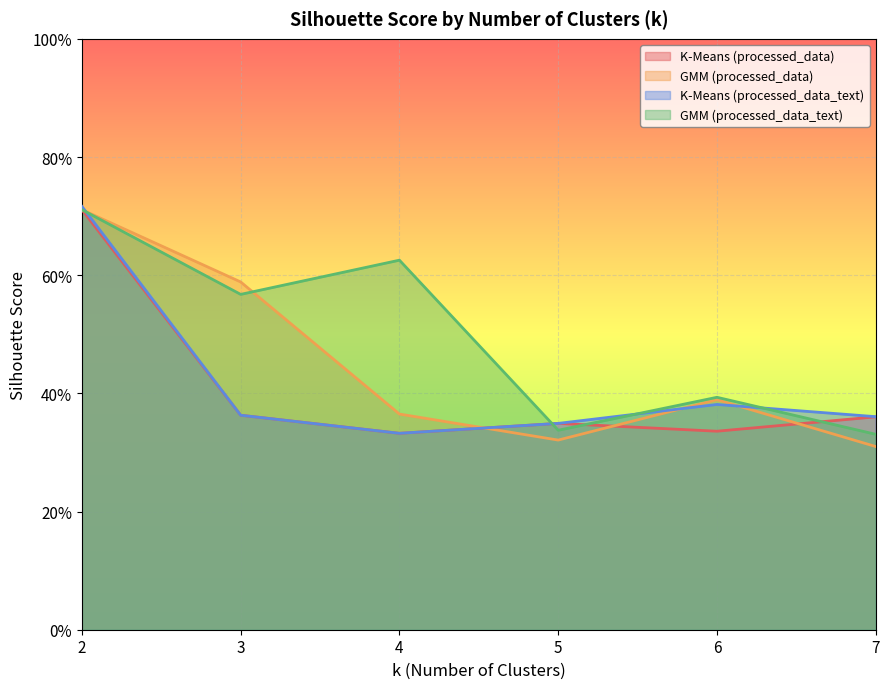

Reading left to right, extract all data points from this chart.

K-Means (processed_data): 2=0.7	3=0.4	4=0.3	5=0.3	6=0.3	7=0.4
GMM (processed_data): 2=0.7	3=0.6	4=0.4	5=0.3	6=0.4	7=0.3
K-Means (processed_data_text): 2=0.7	3=0.4	4=0.3	5=0.3	6=0.4	7=0.4
GMM (processed_data_text): 2=0.7	3=0.6	4=0.6	5=0.3	6=0.4	7=0.3